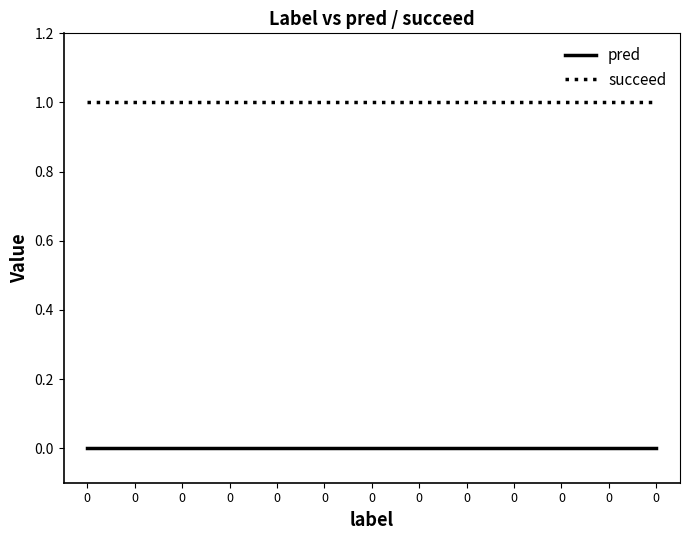

What is the average value of the succeed series?

1